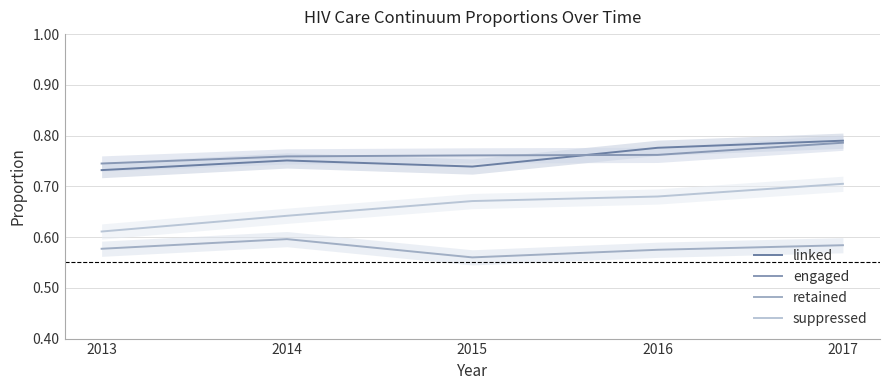

At which label is engaged closest to 0?

2013